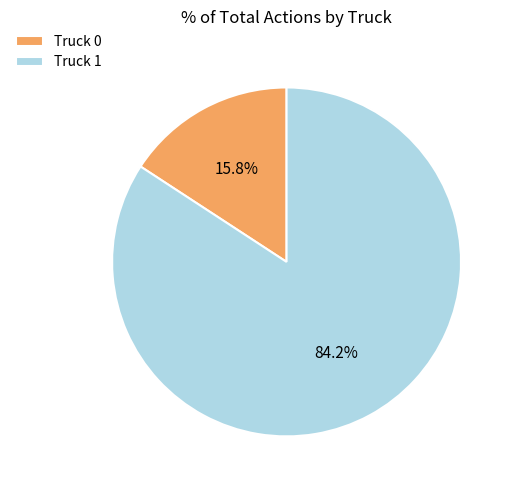

What percentage is NOT represented by Truck 0?

84.2%